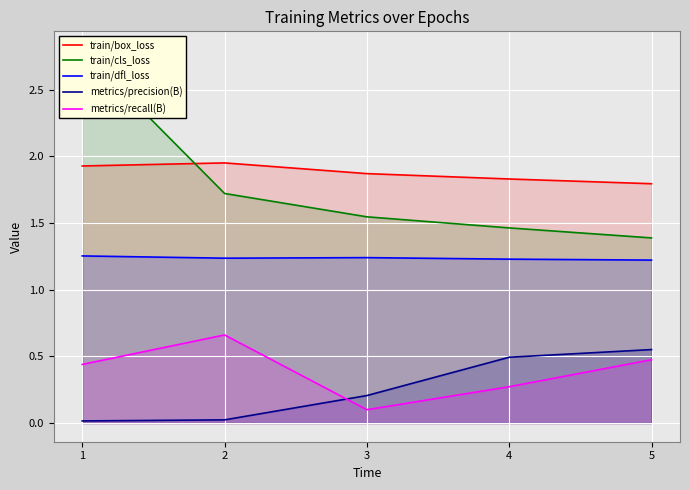

What are all the series names shown in the legend?

train/box_loss, train/cls_loss, train/dfl_loss, metrics/precision(B), metrics/recall(B)